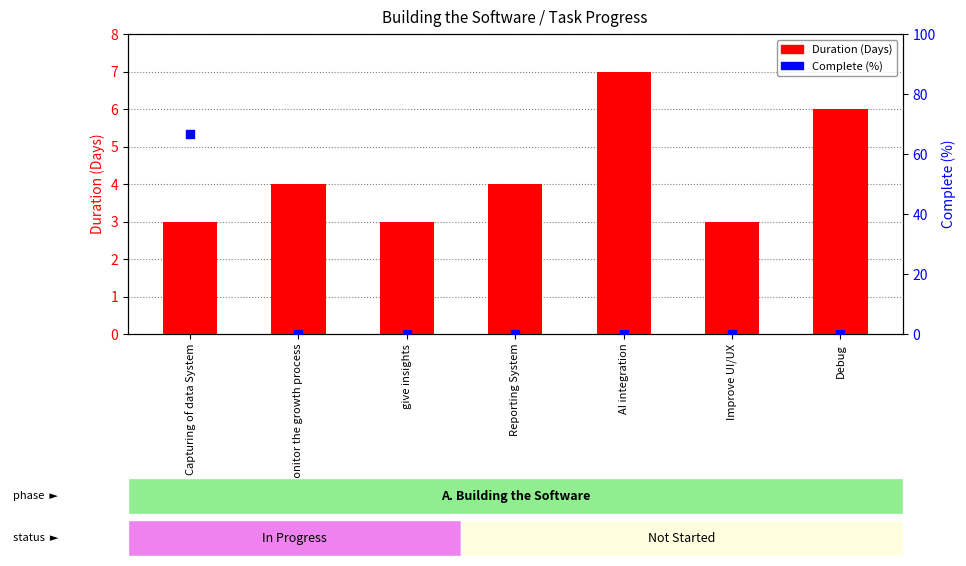

What is the total value across all series at monitor the growth process?

4.0